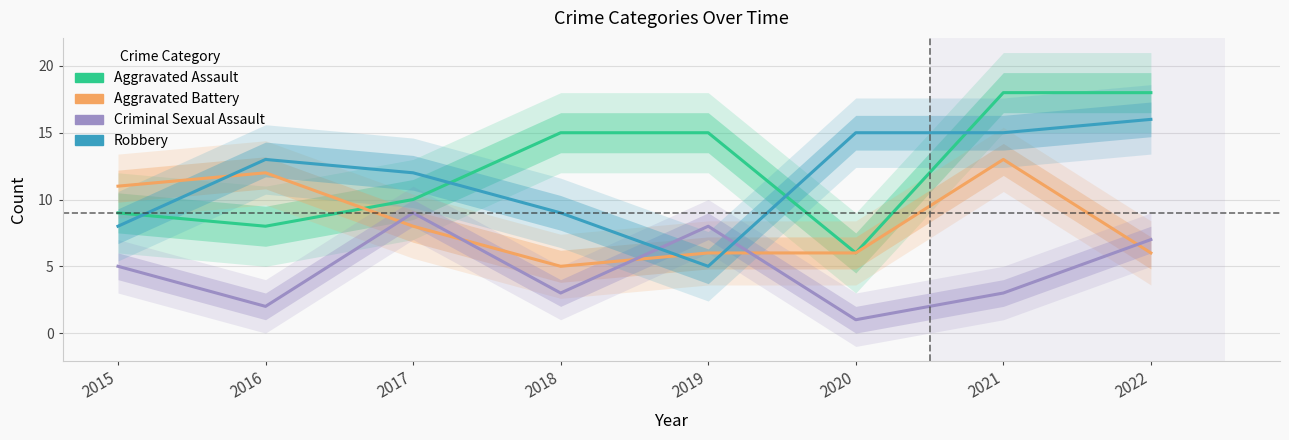

What is the difference between the second highest and minimum values in the Aggravated Assault series?

12